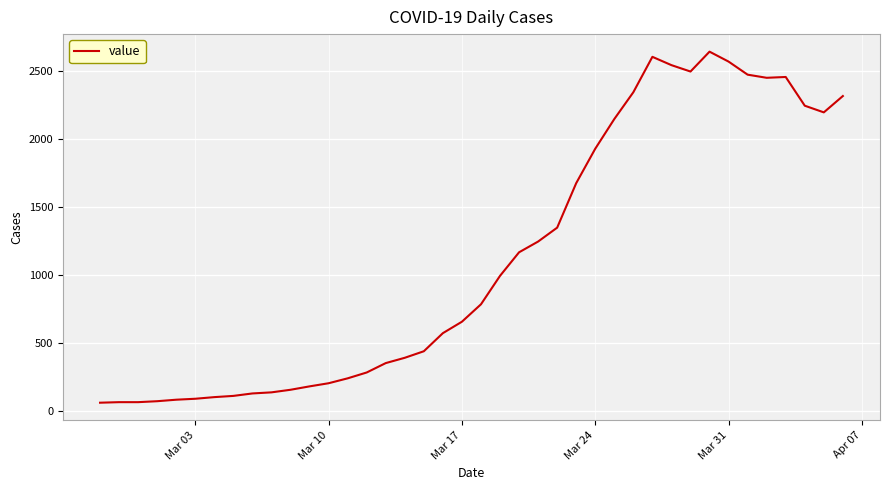

What is the difference between the maximum and minimum values?

2579